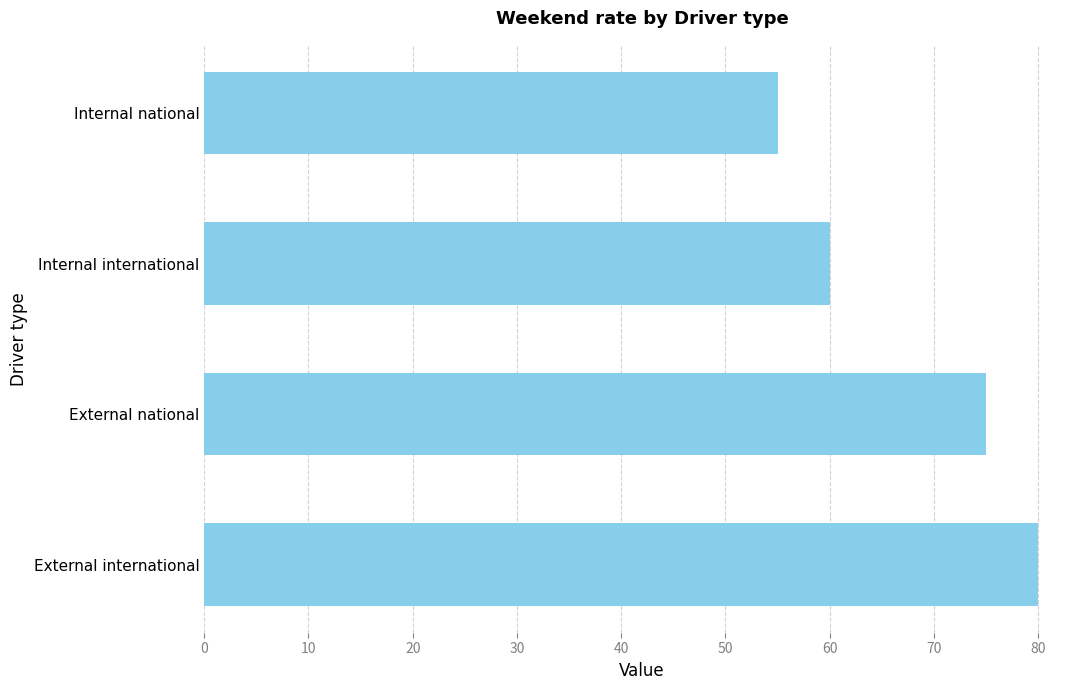

Are the bars horizontal?

Yes